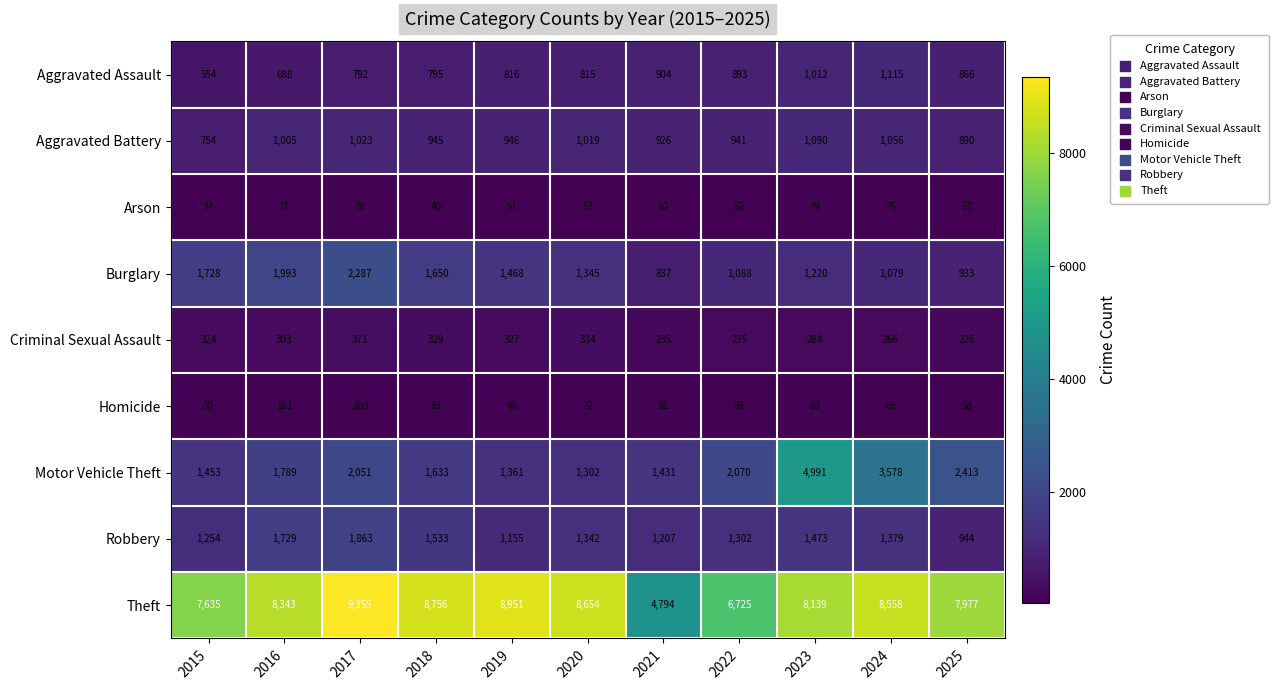

Which category has the highest value in the Homicide series?

2017